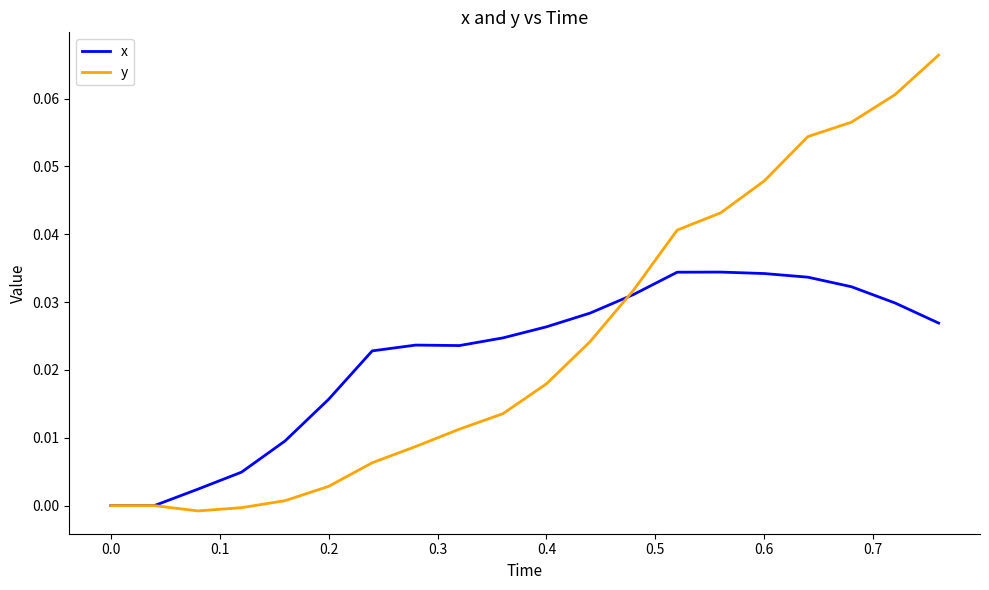

Which series has the widest spread of values?

y